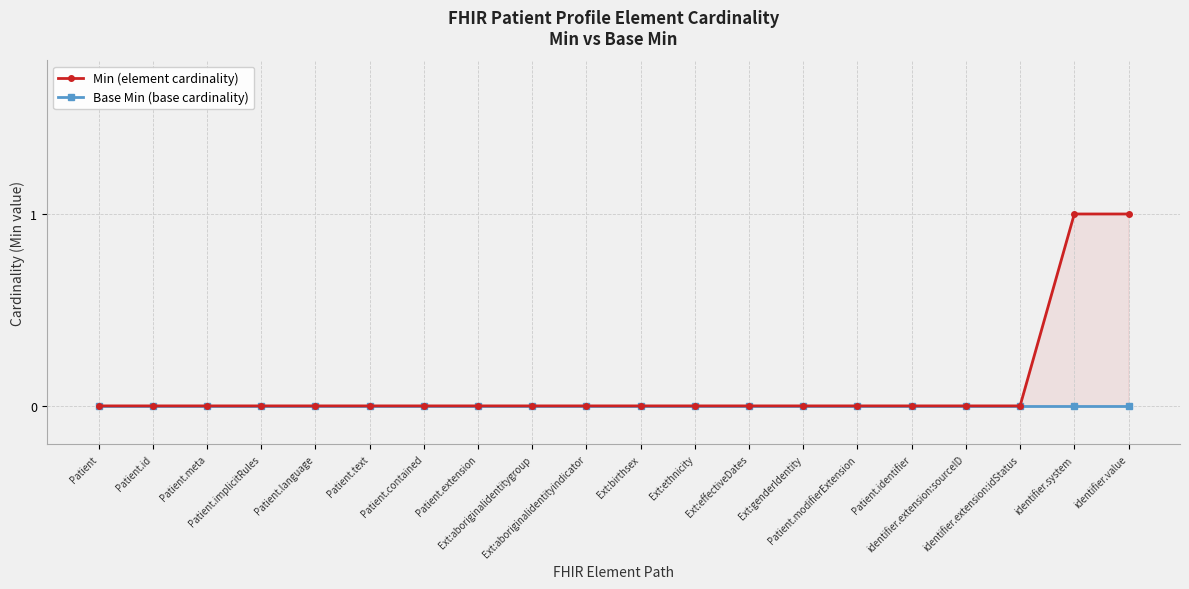

Which series has the widest spread of values?

Min (element cardinality)